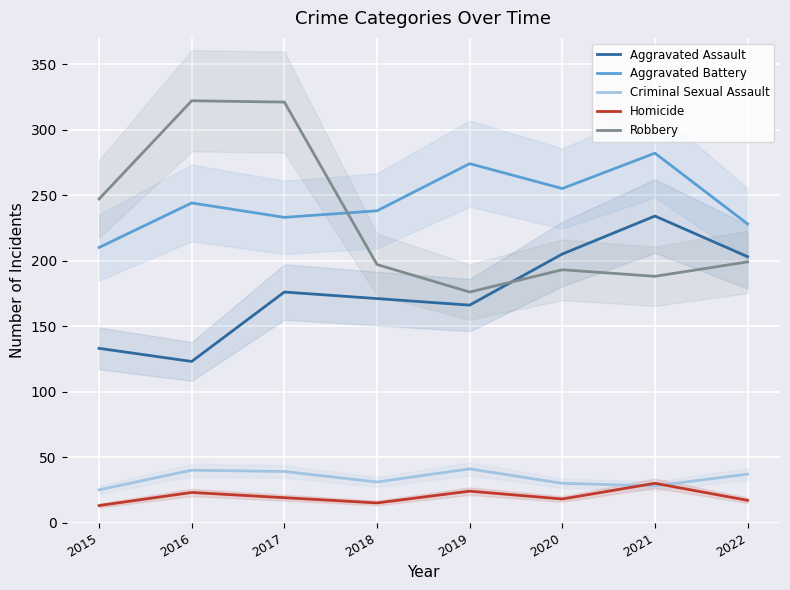

How many interior local valleys does the Aggravated Battery series have?

2